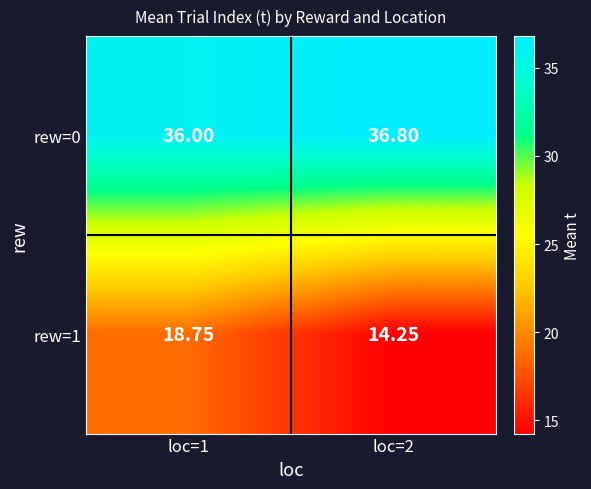

Is the value of rew=0 at loc=2 greater than the value of rew=1 at loc=1?

Yes